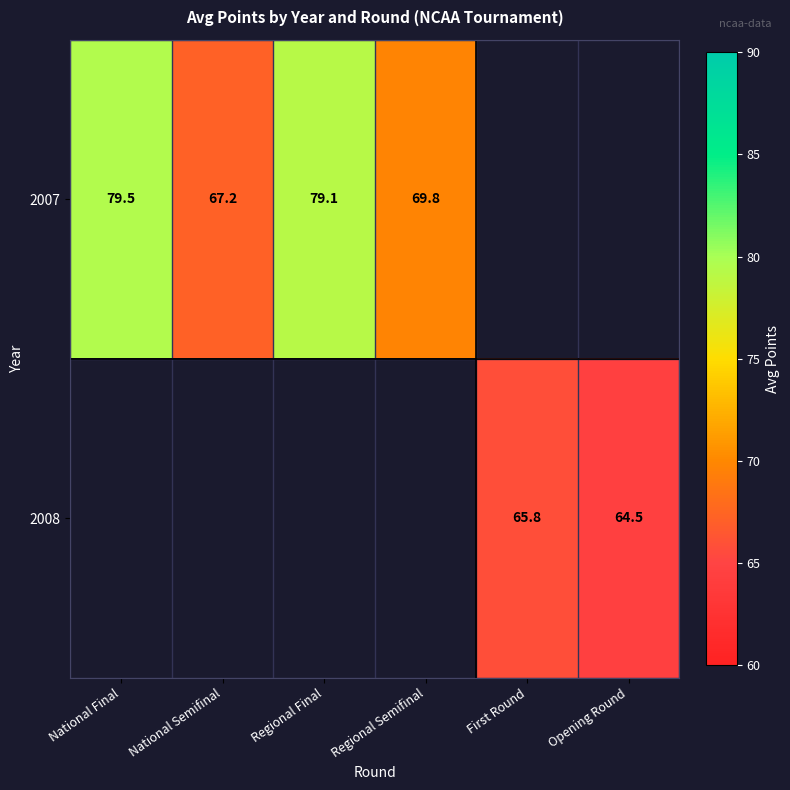

Is it true that 2007 equals 25.5 at Regional Semifinal?

False